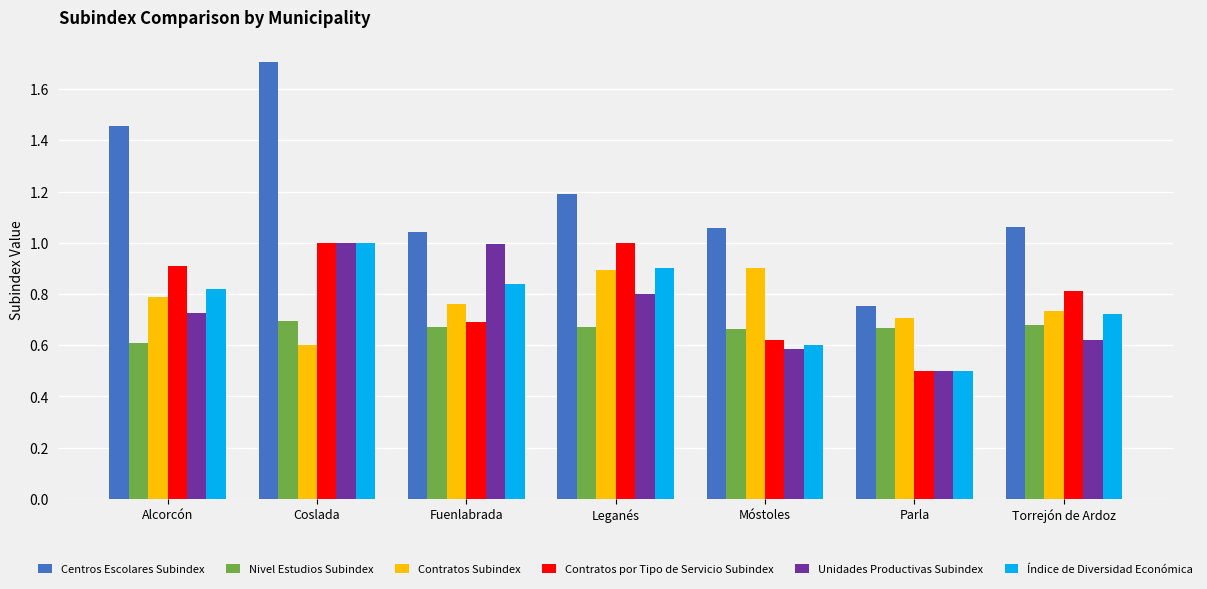

What are all the series names shown in the legend?

Centros Escolares Subindex, Nivel Estudios Subindex, Contratos Subindex, Contratos por Tipo de Servicio Subindex, Unidades Productivas Subindex, Índice de Diversidad Económica